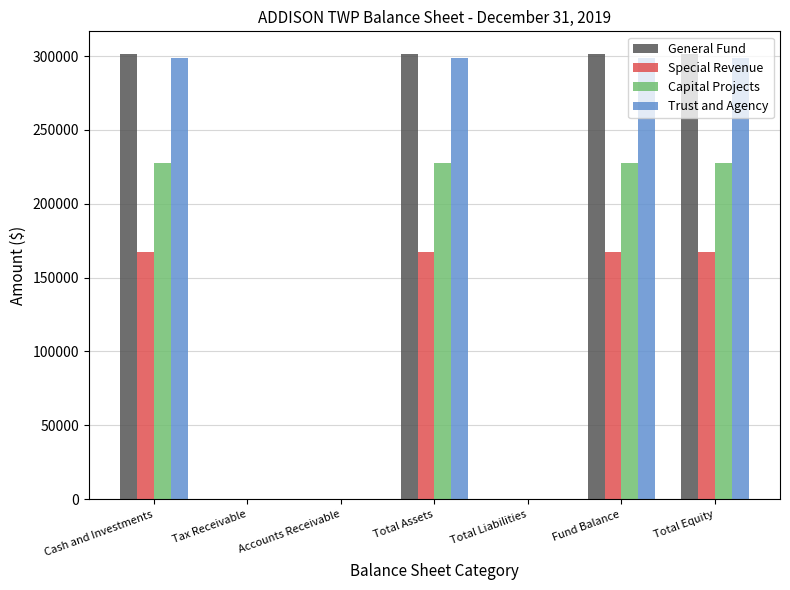

What is the total value across all series at Cash and Investments?

995582